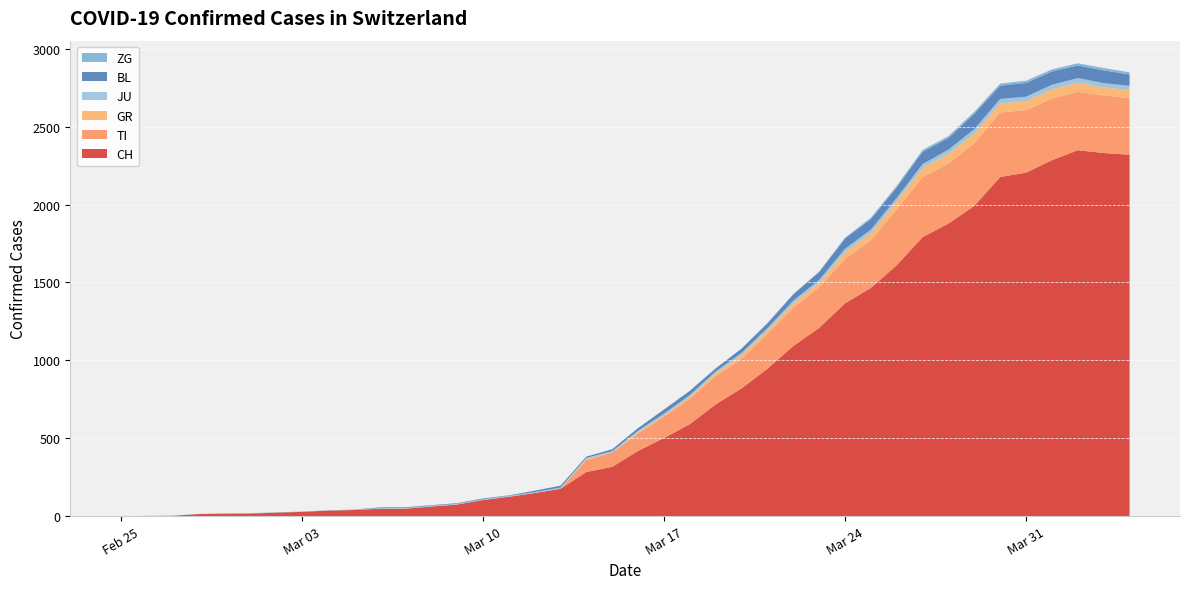

Reading right to left, transcribe all the data shown in this chart.

CH: 2320	2331	2349	2285	2205	2177	1992	1878	1791	1611	1465	1366	1208	1092	946	820	717	590	501	418	316	283	175	148	124	103	74	61	48	47	39	35	27	22	16	15	13	2	1	0
TI: 363	370	374	396	401	415	402	385	386	358	306	285	261	246	224	190	182	163	137	112	92	77	0	0	0	0	0	0	0	0	0	0	0	0	0	0	0	0	0	0
GR: 52	51	60	59	58	58	63	63	58	52	45	43	29	27	24	24	18	13	9	9	0	6	0	0	0	0	0	0	0	0	0	0	0	0	0	0	0	0	0	0
JU: 27	28	29	29	29	28	28	27	25	22	23	22	18	18	13	14	12	11	11	9	9	8	8	6	6	5	5	5	5	5	2	1	1	1	1	1	1	1	0	0
BL: 73	82	81	86	88	86	99	75	79	68	68	66	51	40	30	27	19	27	26	17	12	8	12	9	3	5	4	4	4	4	1	1	1	1	1	1	0	0	0	0
ZG: 14	15	14	13	14	13	12	12	12	10	9	6	3	3	3	1	1	0	0	0	0	0	0	0	0	0	0	0	0	0	0	0	0	0	0	0	0	0	0	0